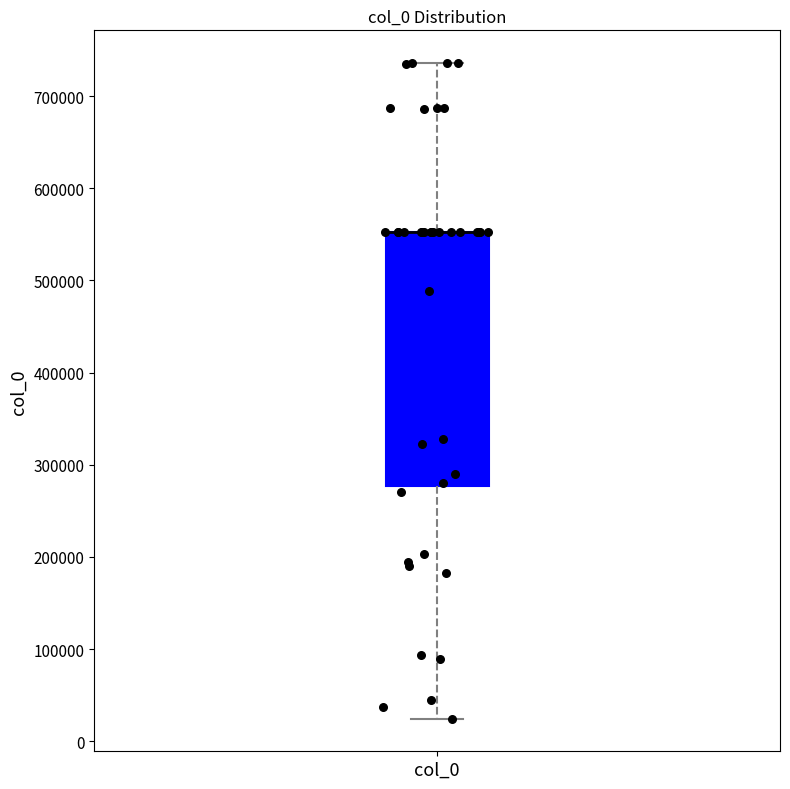

Where does the upper whisker of the box for col_0 end on the y-axis? The values are not printed on the chart, so give them approximately, as read against the axis.

740000